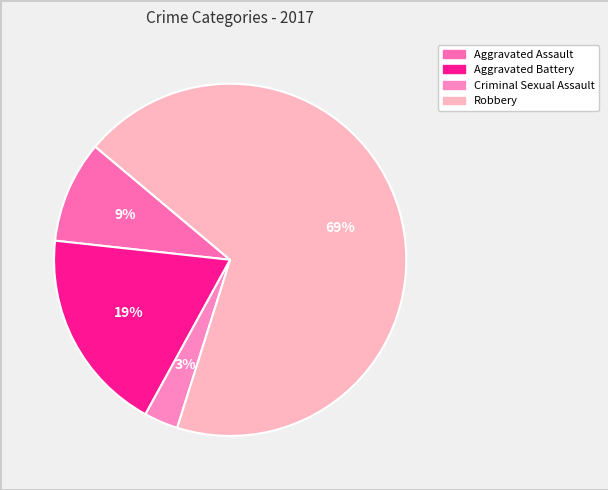

To the nearest percent, what is the difference between the largest and smallest slice percentages?

66%